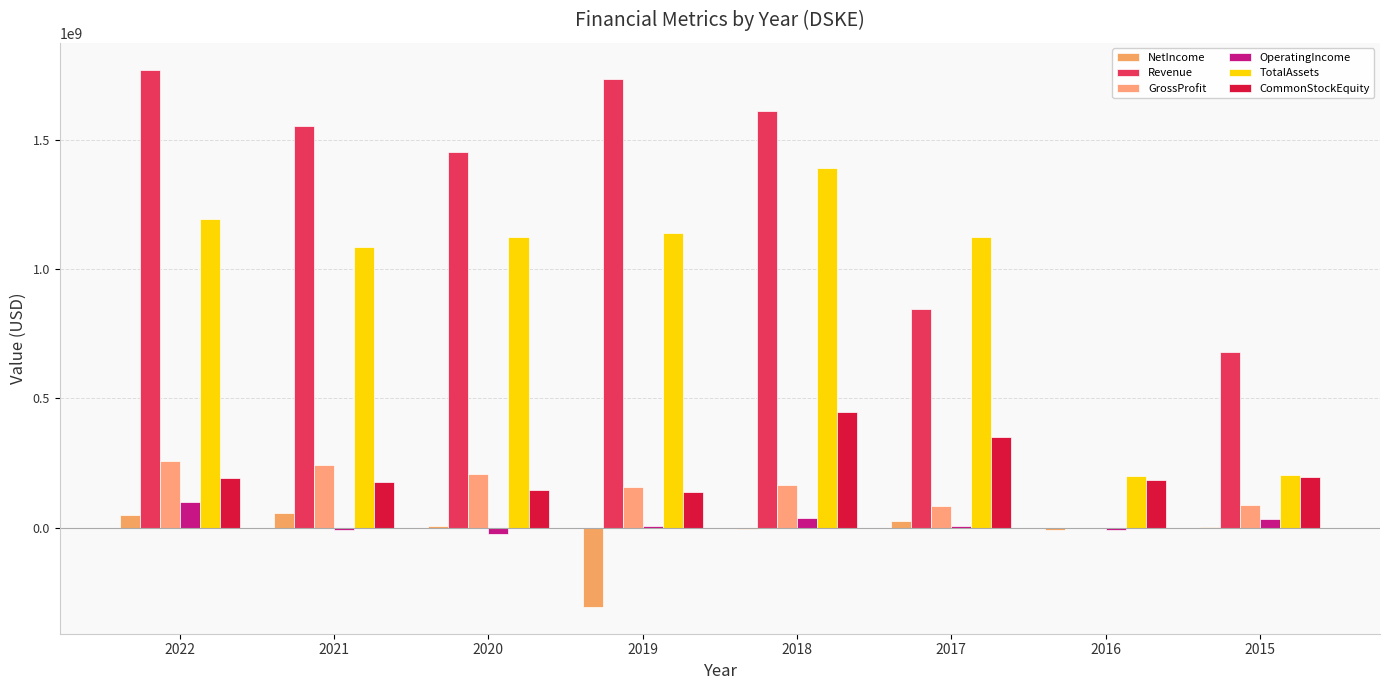

Rank the series by their maximum value, from highest to lowest.

Revenue, TotalAssets, CommonStockEquity, GrossProfit, OperatingIncome, NetIncome